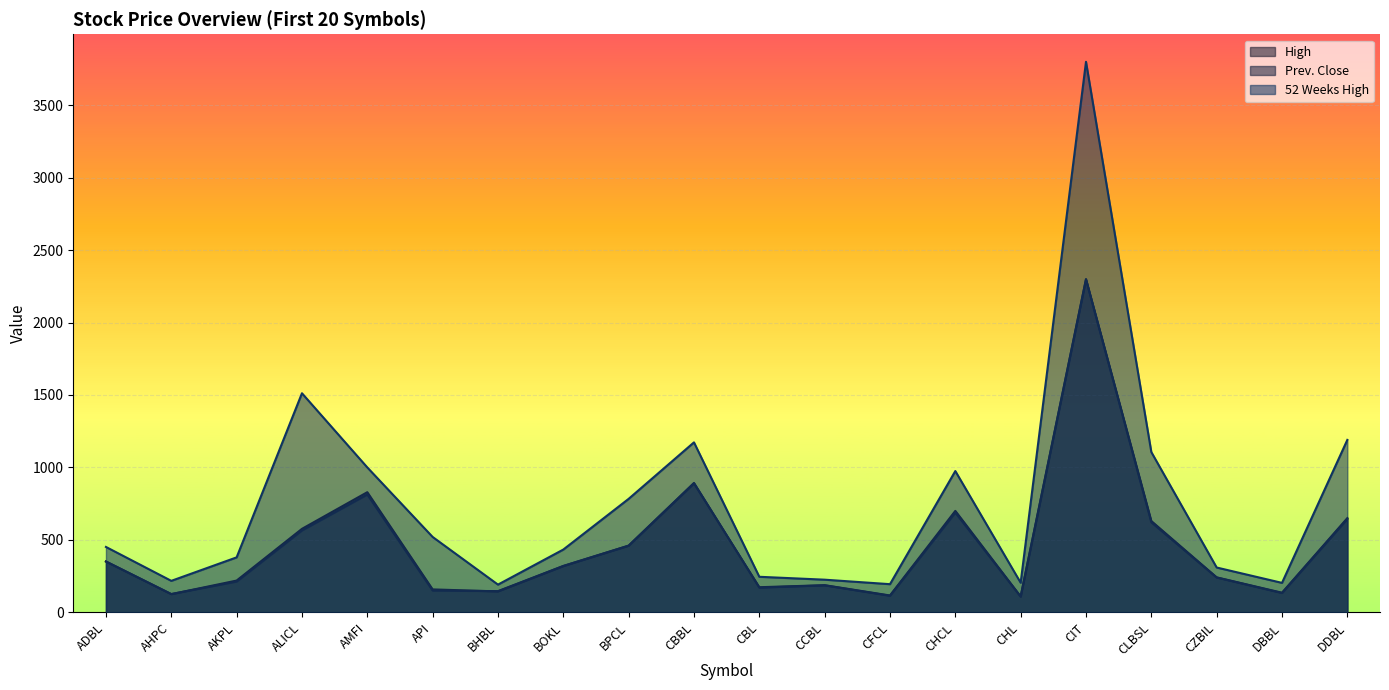

How many lines are shown in the chart?

3